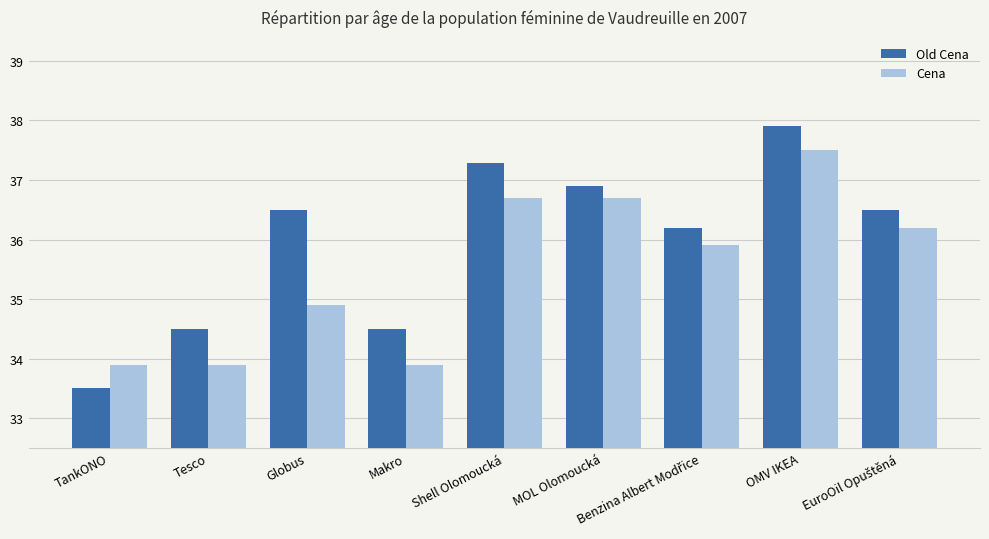

At Makro, list the series in order from largest to smallest.

Old Cena, Cena